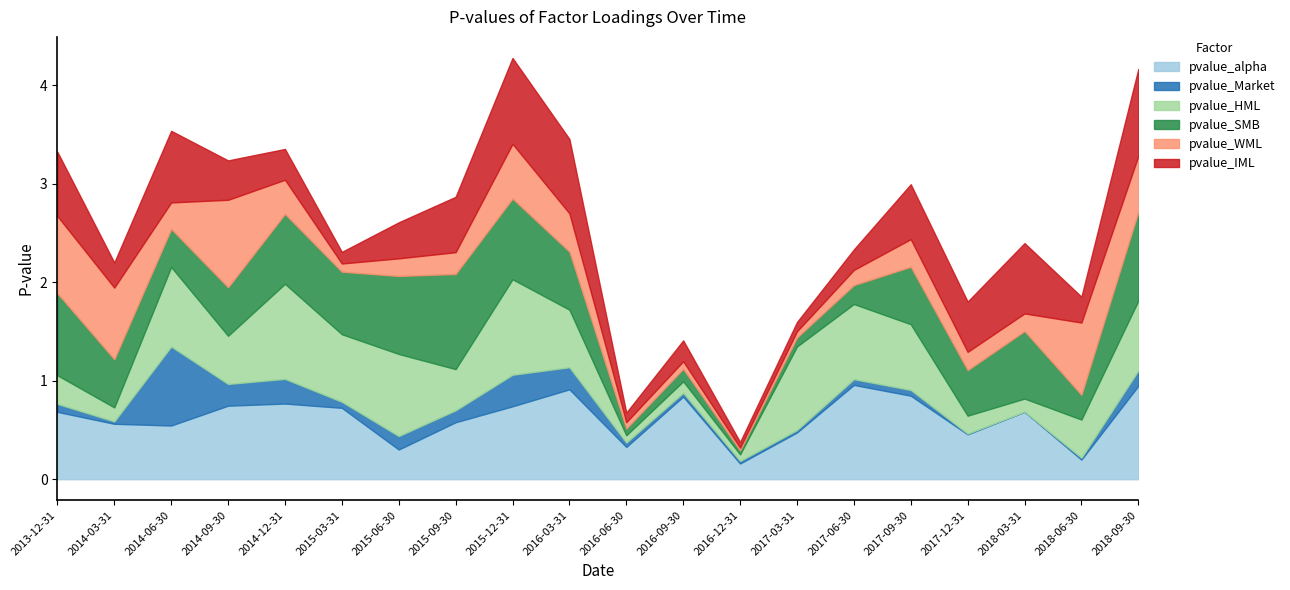

What is the average value of the pvalue_HML series?

0.5